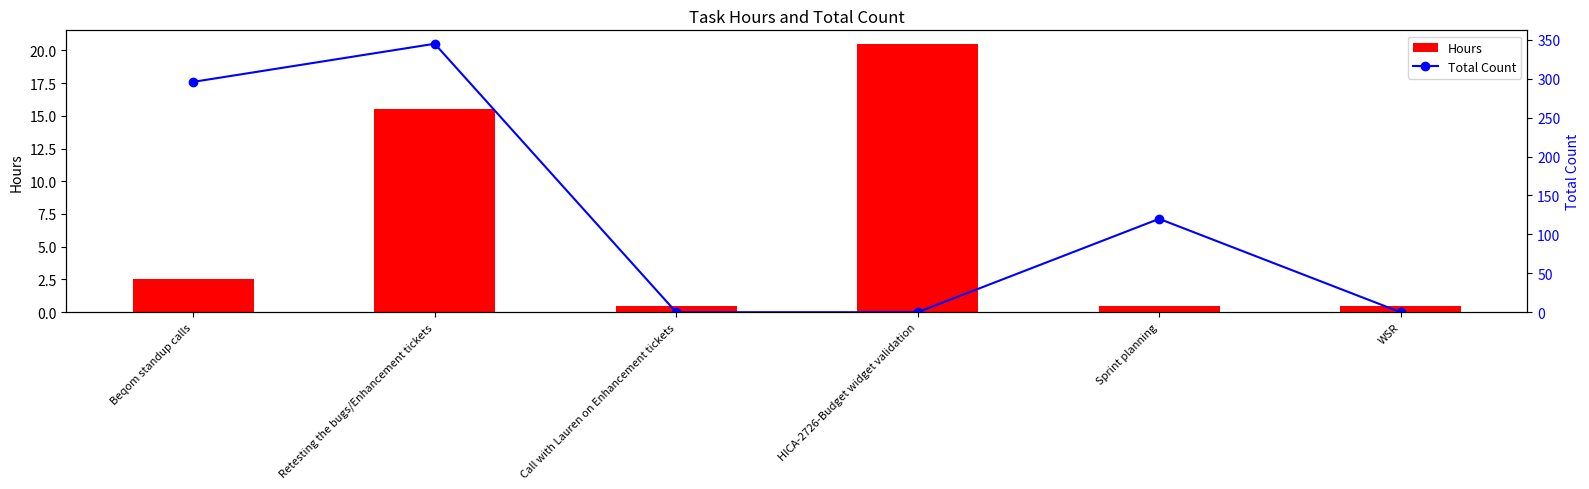

Which series changed the most between Beqom standup calls and Sprint planning?

Total Count